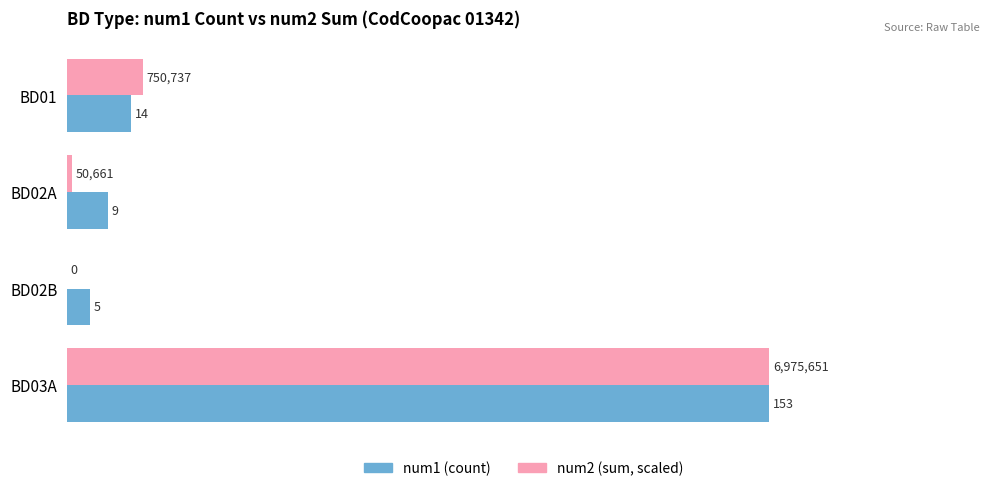

What are all the series names shown in the legend?

num1 (count), num2 (sum, scaled)